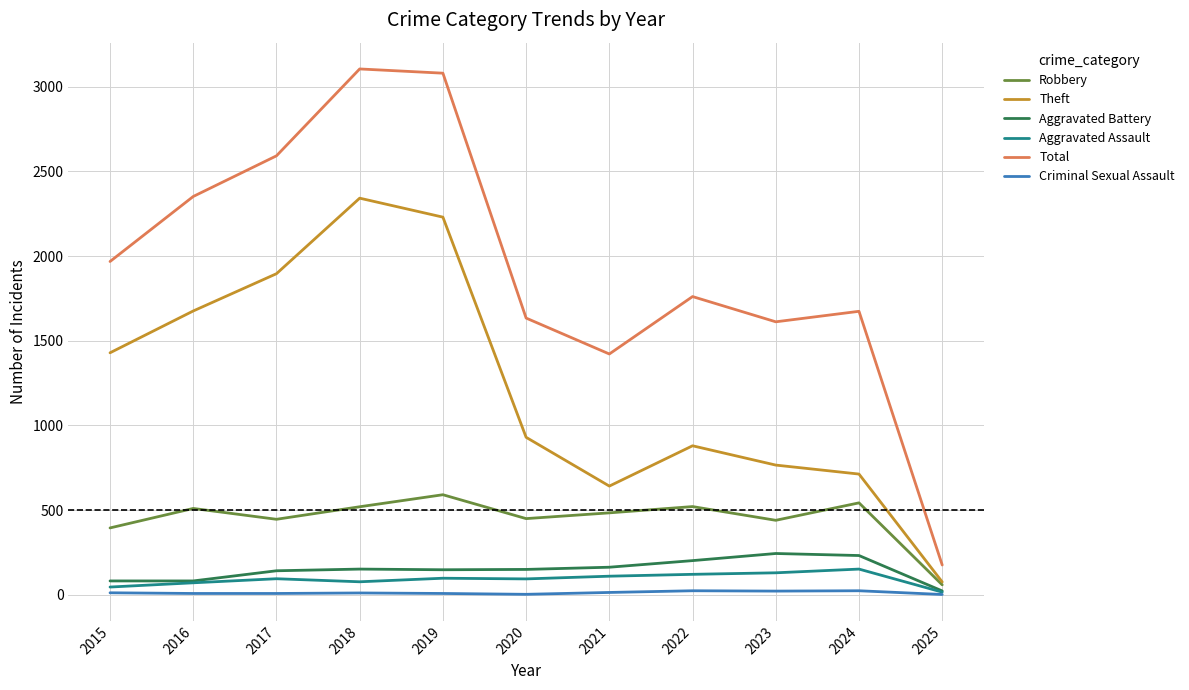

Is it true that Robbery equals 59 at 2025?

True